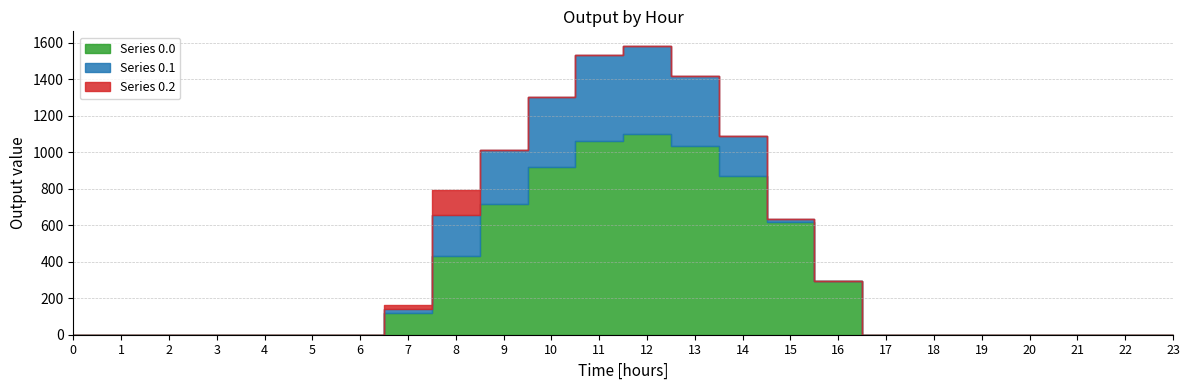

The Series 0.1 series shows 0.0 at 5. True or false?

True